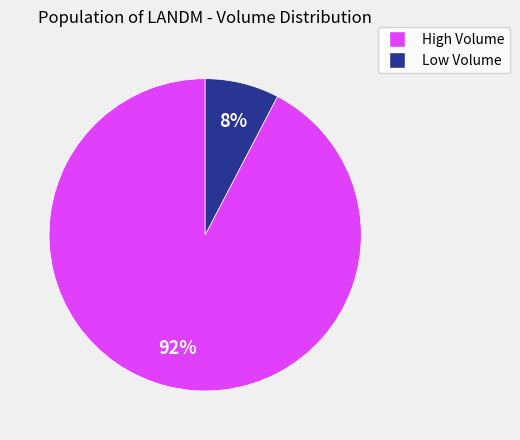

Count the number of slices in the pie.

2